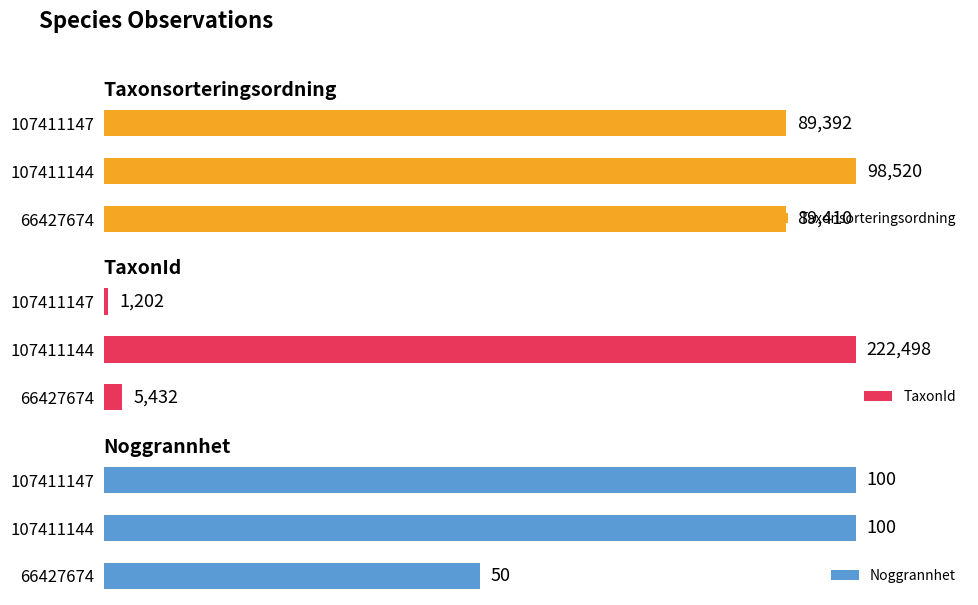

What are all the series names shown in the legend?

Taxonsorteringsordning, TaxonId, Noggrannhet